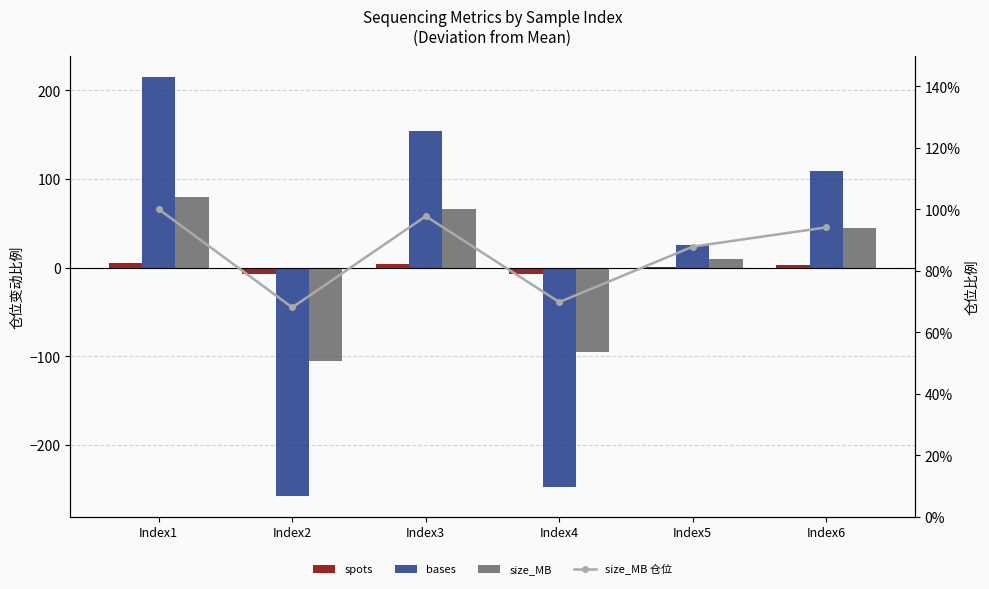

How many values in the spots series exceed 2?

3